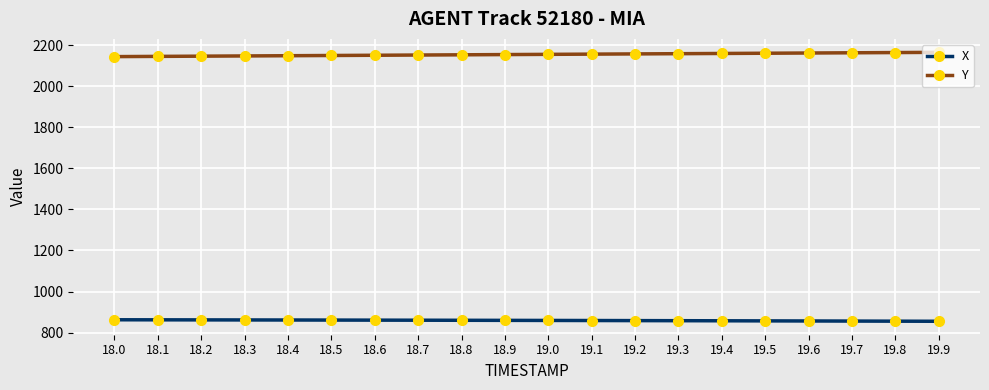

What is the spread (max minus min) of values at 18.6?

1290.4